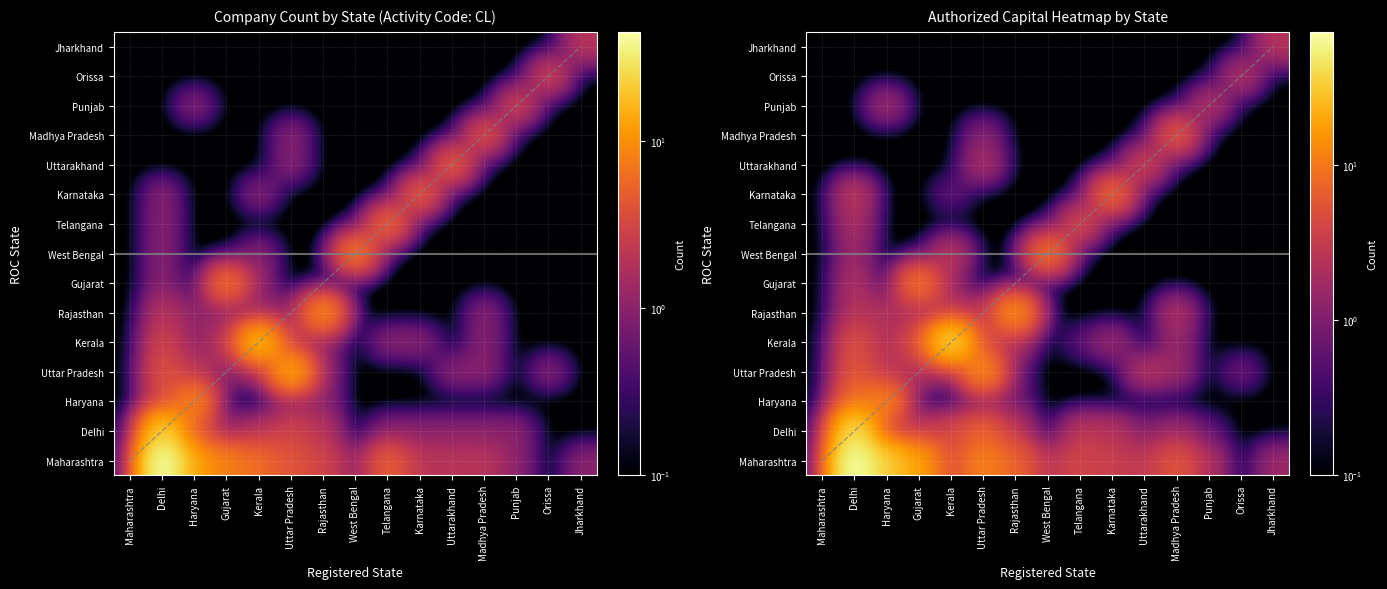

Which category has the highest value in the Uttar Pradesh series?

Uttar Pradesh